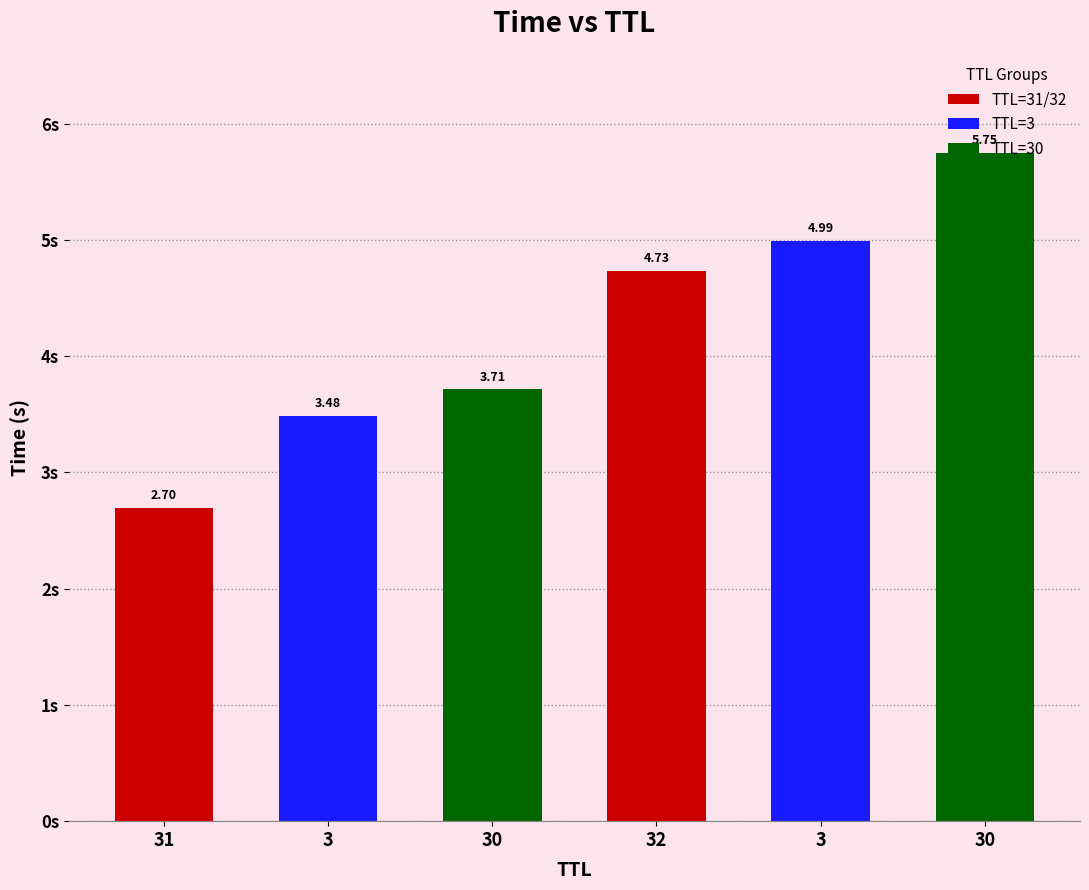

Which label corresponds to the largest value in the chart?

30